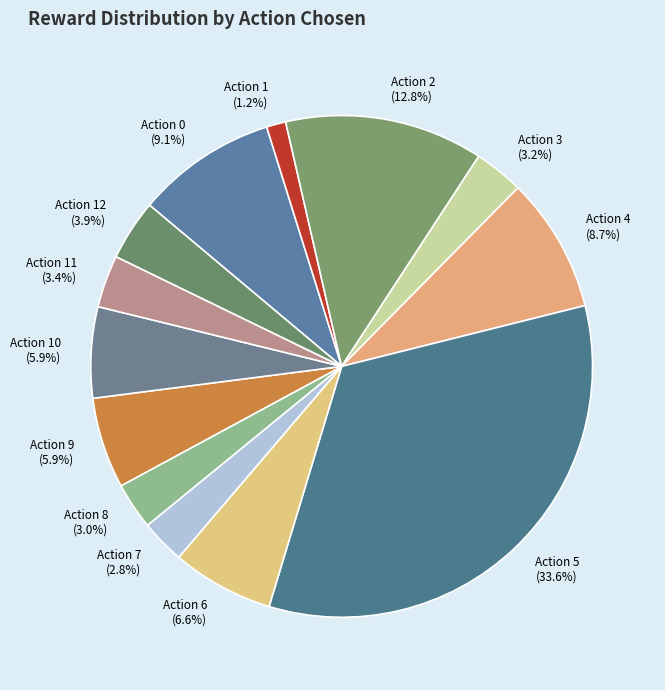

How many segments does this pie chart have?

13